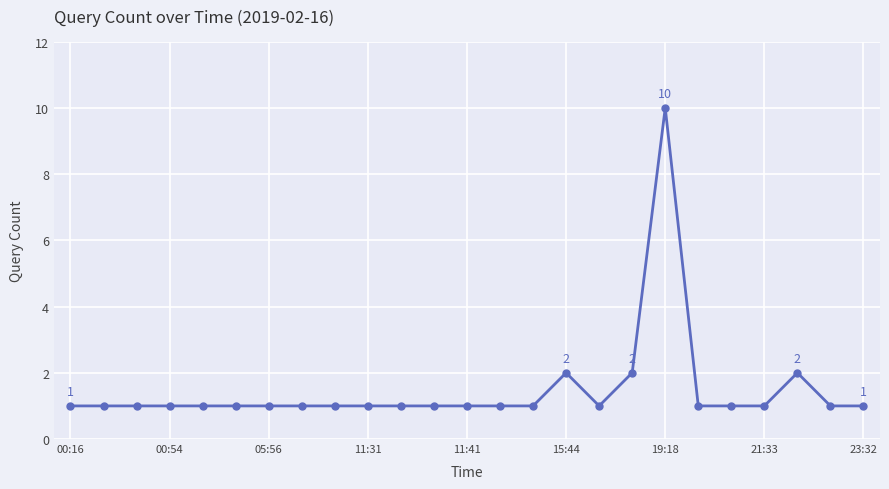

What is the maximum value shown in the chart?

10